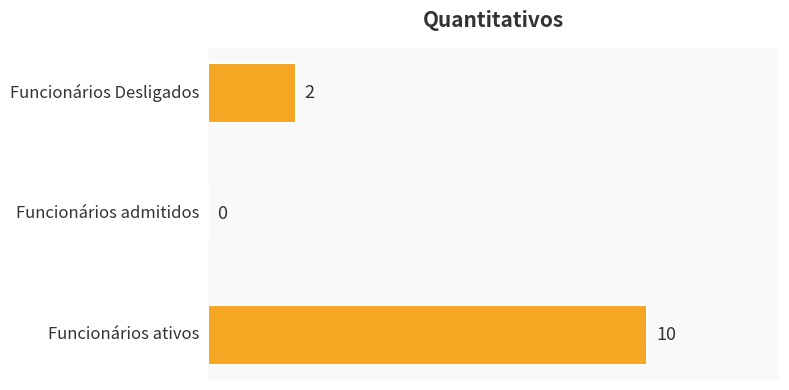

How many values are between 0 and 10?

3